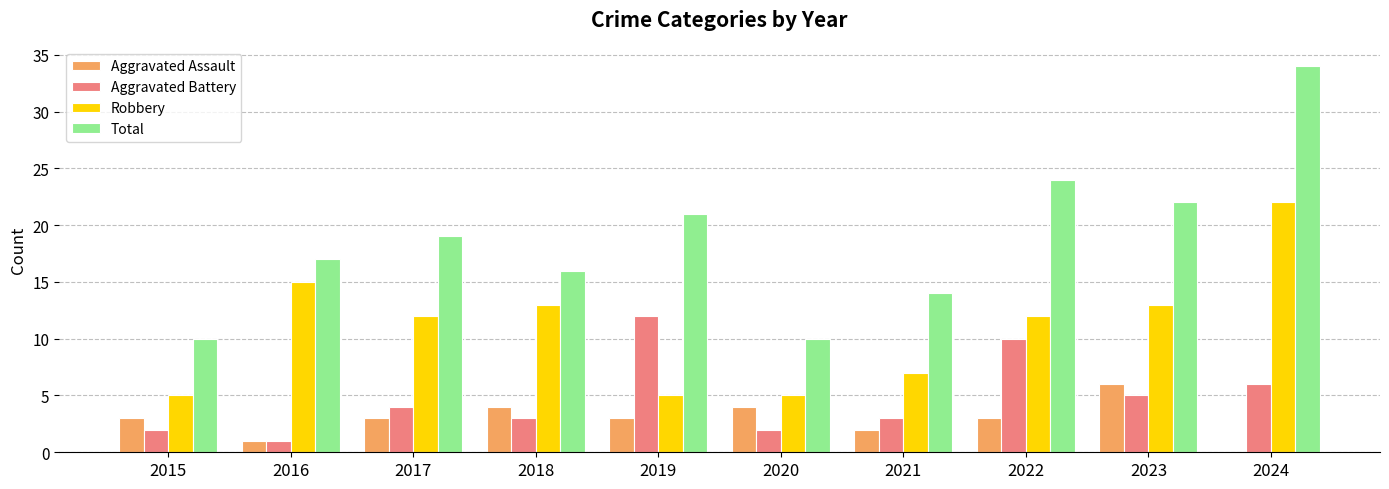

What is the highest value of the Total series?

34